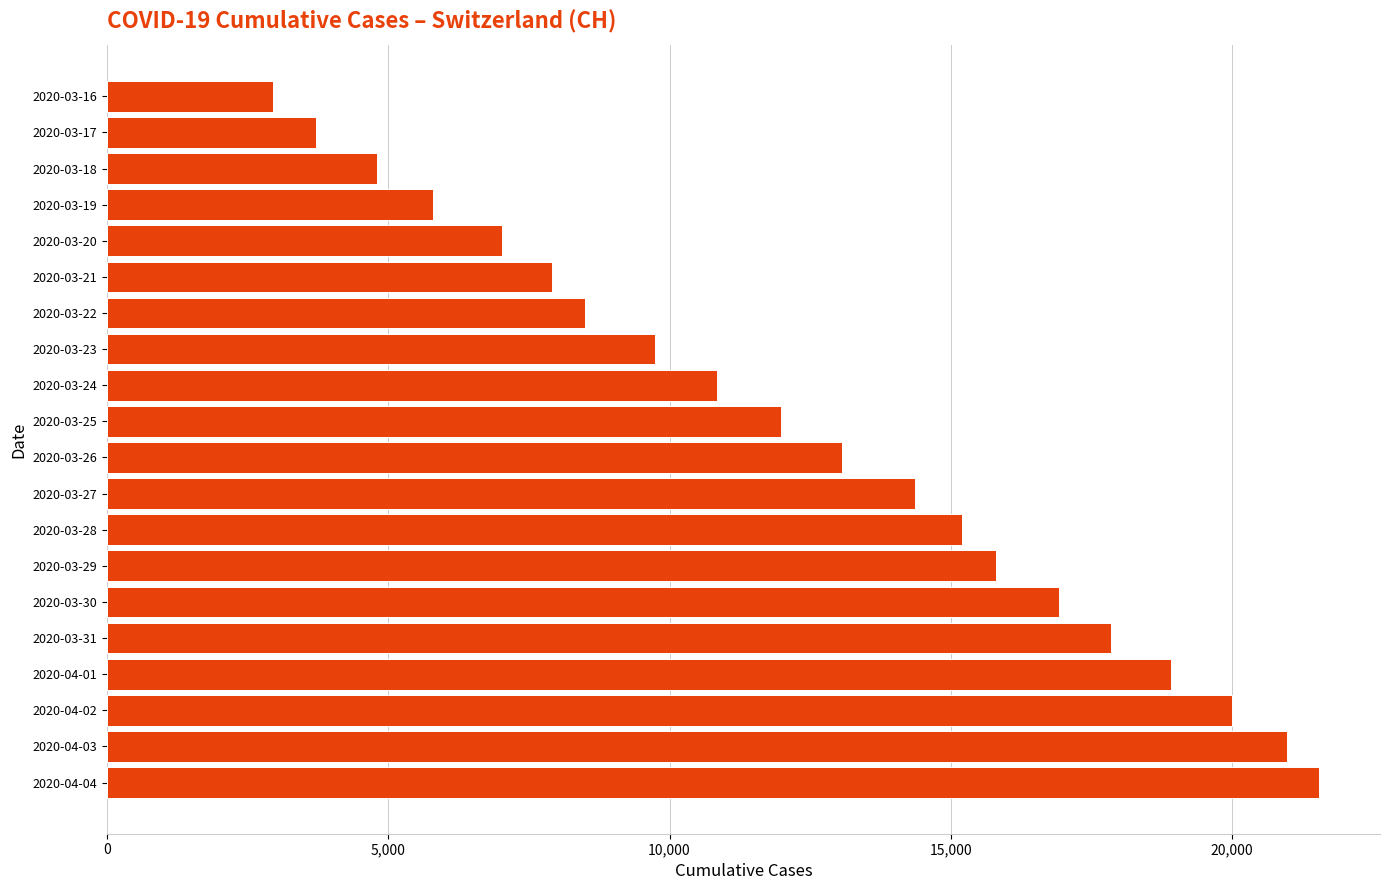

Is it true that the value at 2020-03-24 is 10838?

True